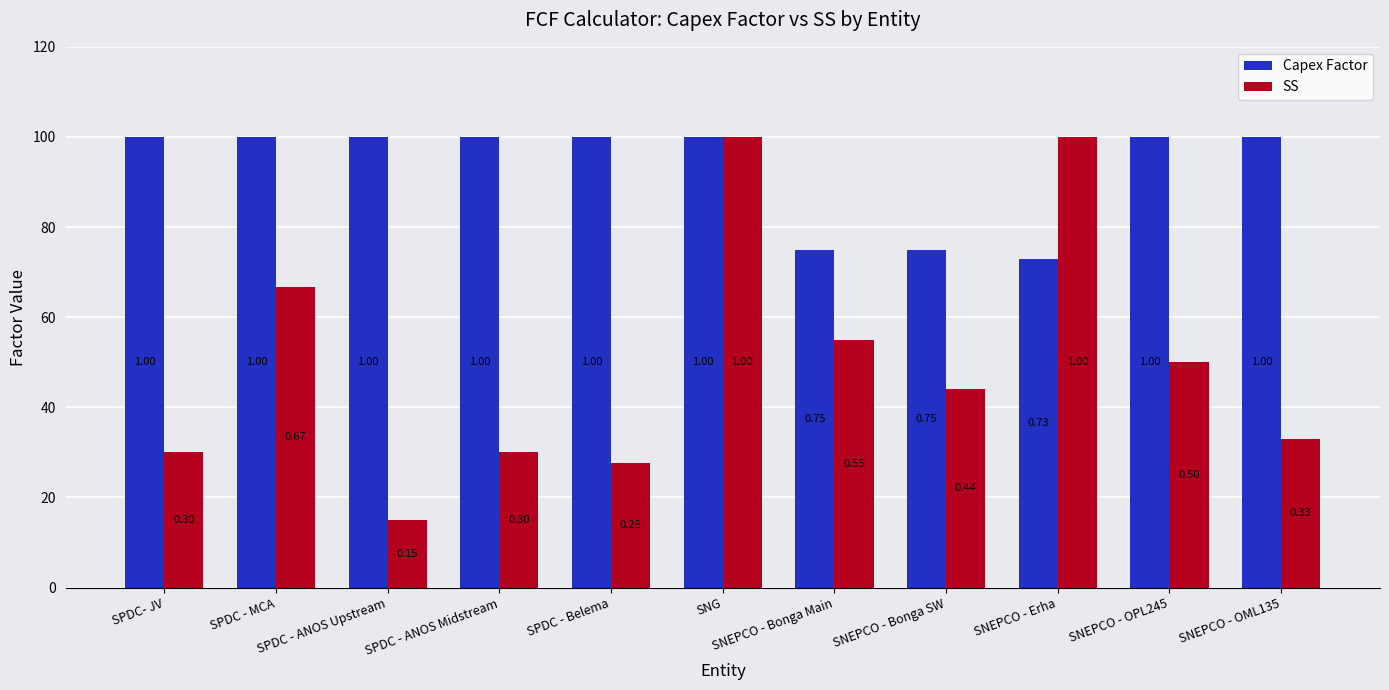

At SNEPCO - Bonga Main, list the series in order from largest to smallest.

Capex Factor, SS